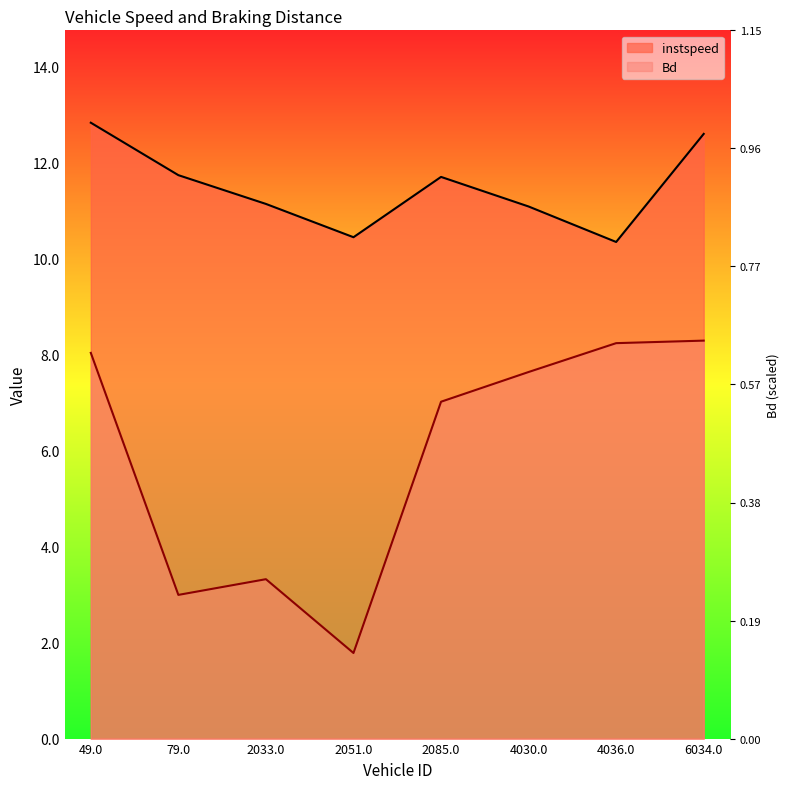

How many categories are shown in the chart?

8